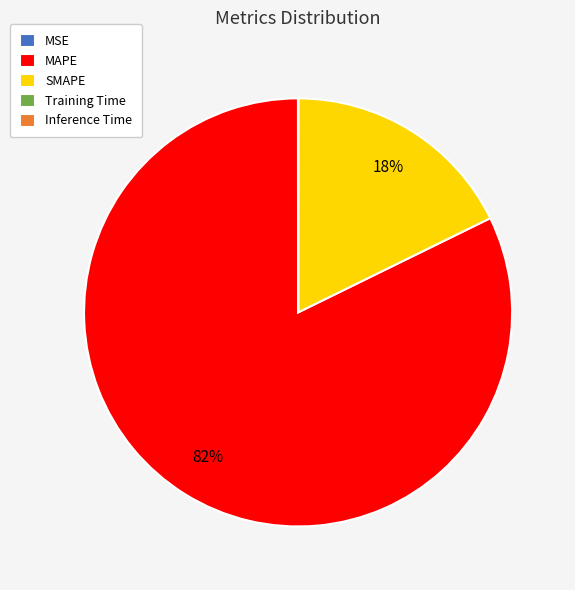

Is there any slice that represents more than half of the pie?

Yes